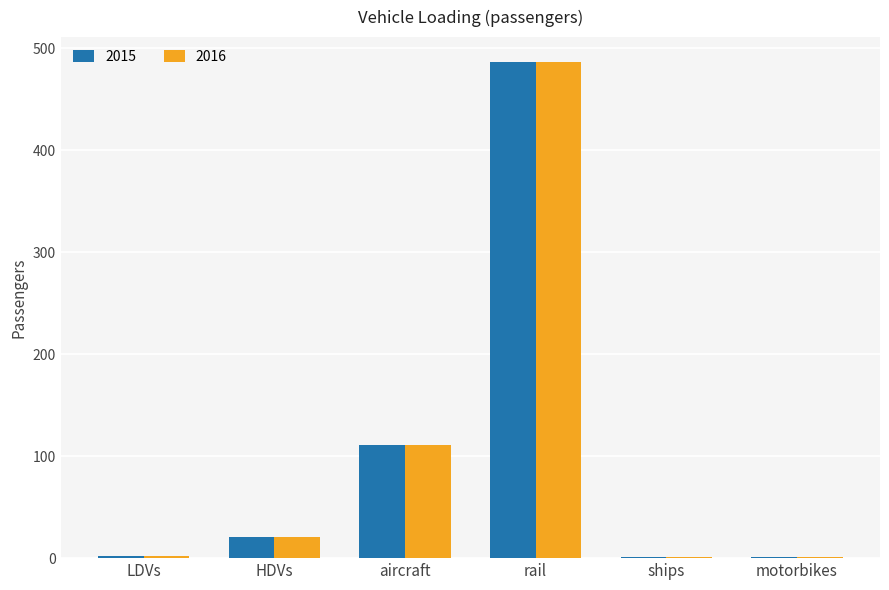

How many series are shown in this chart?

2